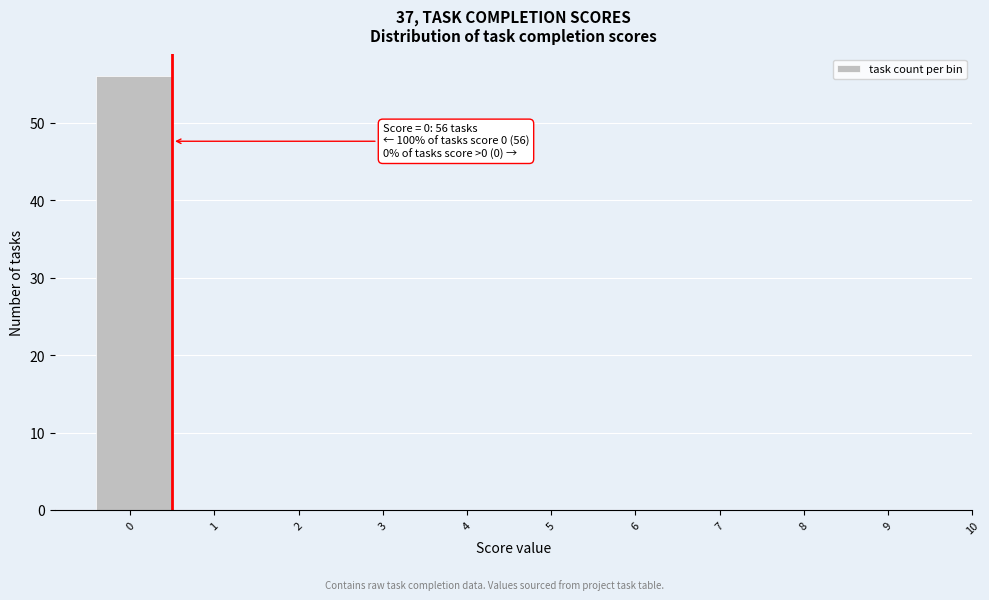

Reading left to right, list all the values displayed in this chart.

0=56	1=0	2=0	3=0	4=0	5=0	6=0	7=0	8=0	9=0